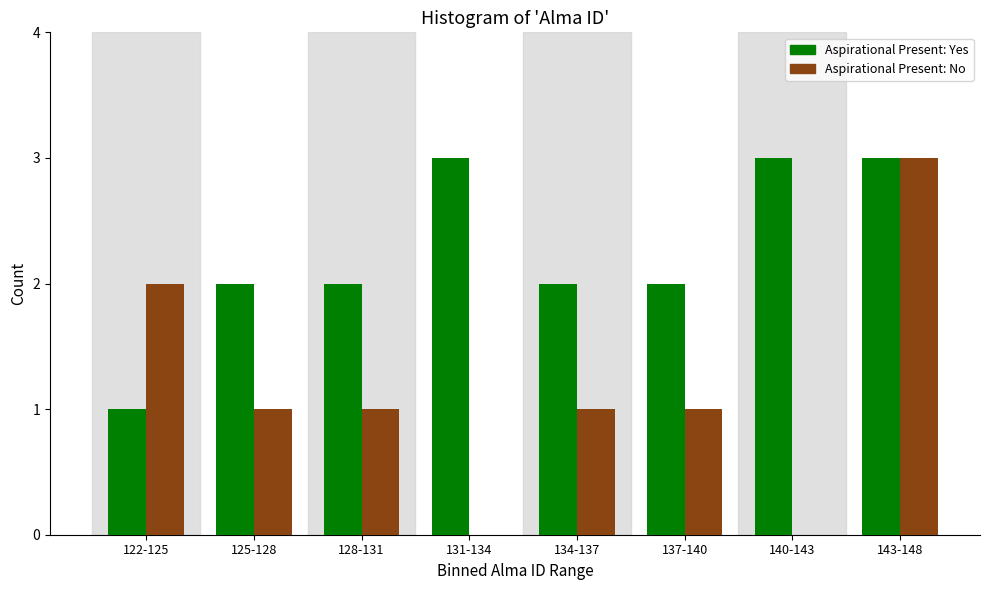

Reading left to right, what are all the values shown in this chart?

Yes: 122-125=1	125-128=2	128-131=2	131-134=3	134-137=2	137-140=2	140-143=3	143-148=3
No: 122-125=2	125-128=1	128-131=1	131-134=0	134-137=1	137-140=1	140-143=0	143-148=3